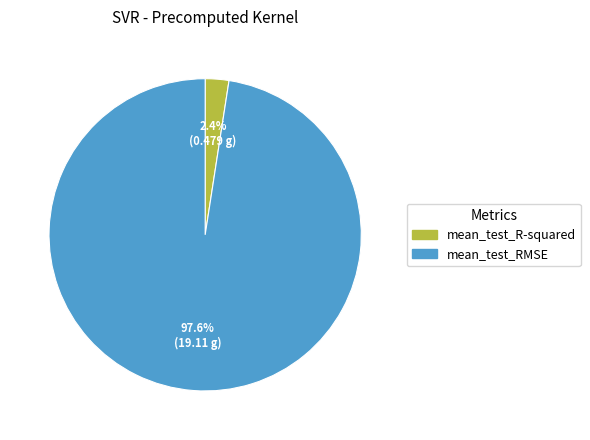

How many segments does this pie chart have?

2